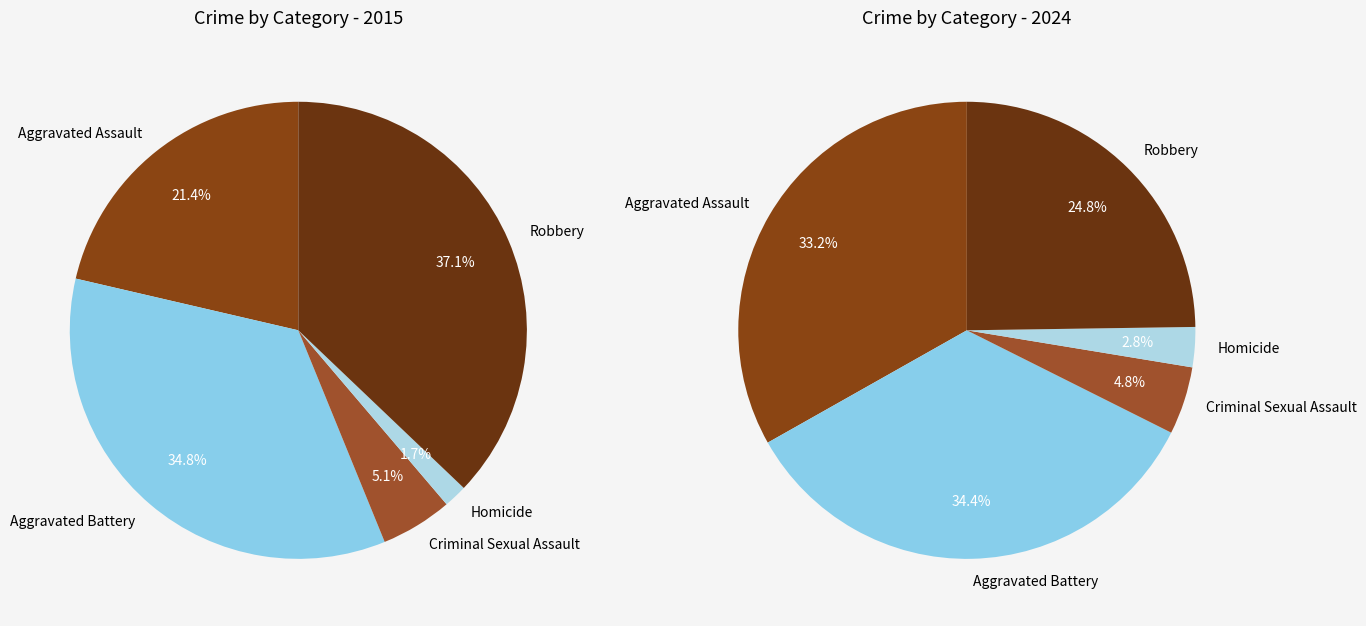

True or false: Robbery accounts for 25% of the total.

True